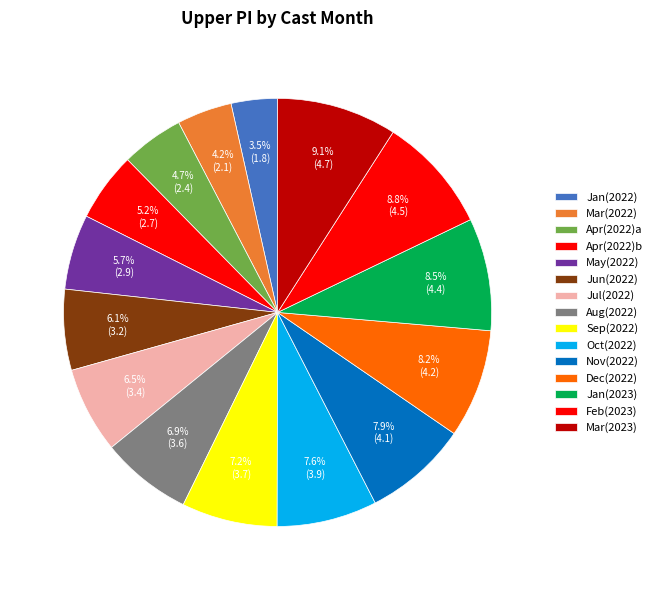

How many segments does this pie chart have?

15